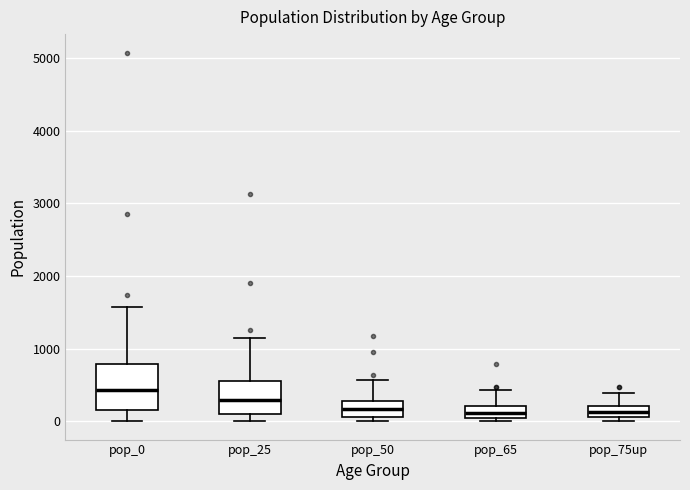

Reading left to right, transcribe this box plot: for each box, give where its median line is, the range the box spans, and where its two whiskers end, as read against the y-axis. The values are not printed on the chart, so give them approximately, as read against the axis.

pop_0: median 400, box 100 to 800, whiskers 0 to 1600
pop_25: median 300, box 100 to 500, whiskers 0 to 1100
pop_50: median 200, box 100 to 300, whiskers 0 to 600
pop_65: median 100, box 0 to 200, whiskers 0 (just below the box's lower edge) to 400
pop_75up: median 100 (inside the box), box 100 to 200, whiskers 0 to 400